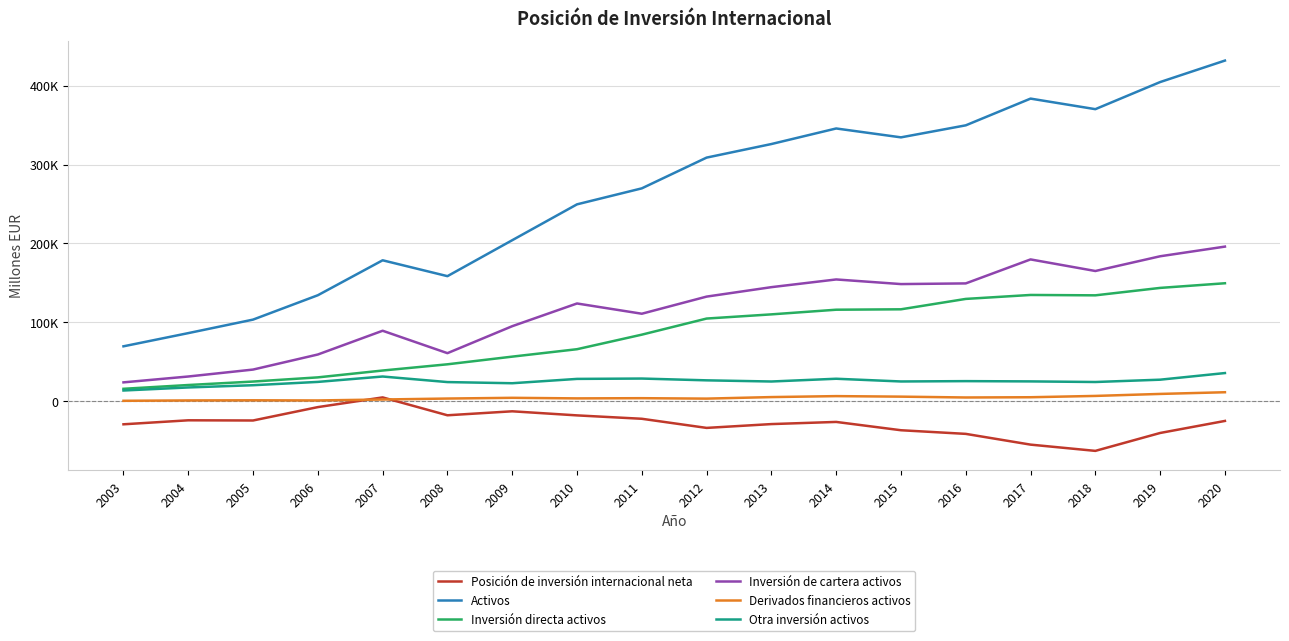

What is the value of the Inversión directa activos point at the 2nd from the left?

20540